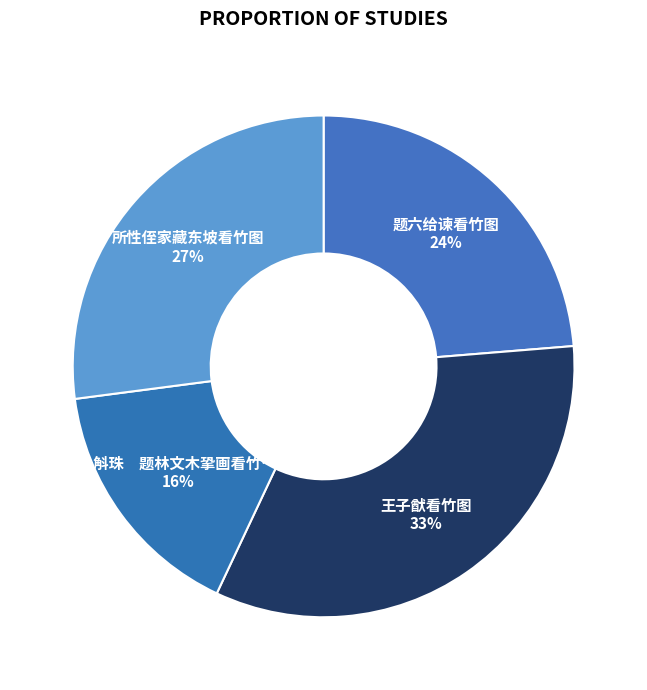

Is the sum of 所性侄家藏东坡看竹图 and 王子猷看竹图 greater than half?

Yes